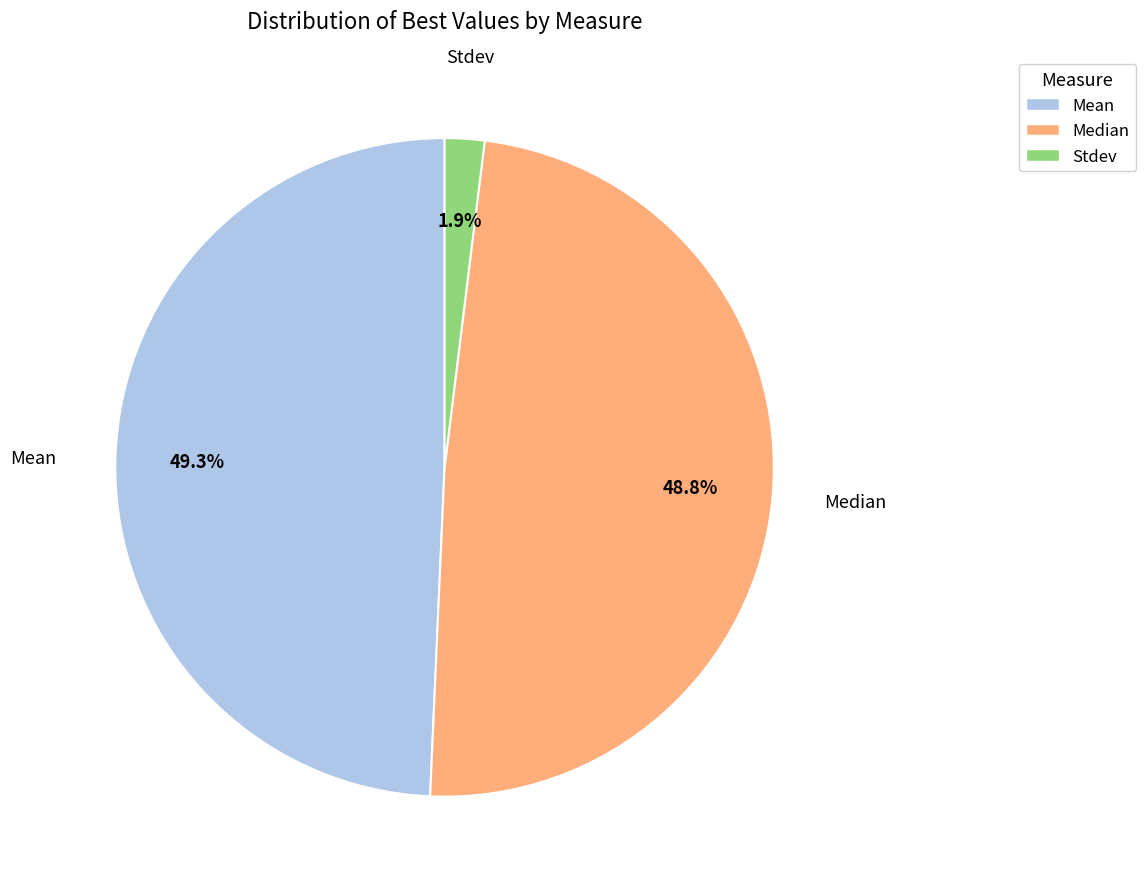

What is the total percentage of Median and Mean?

98.1%